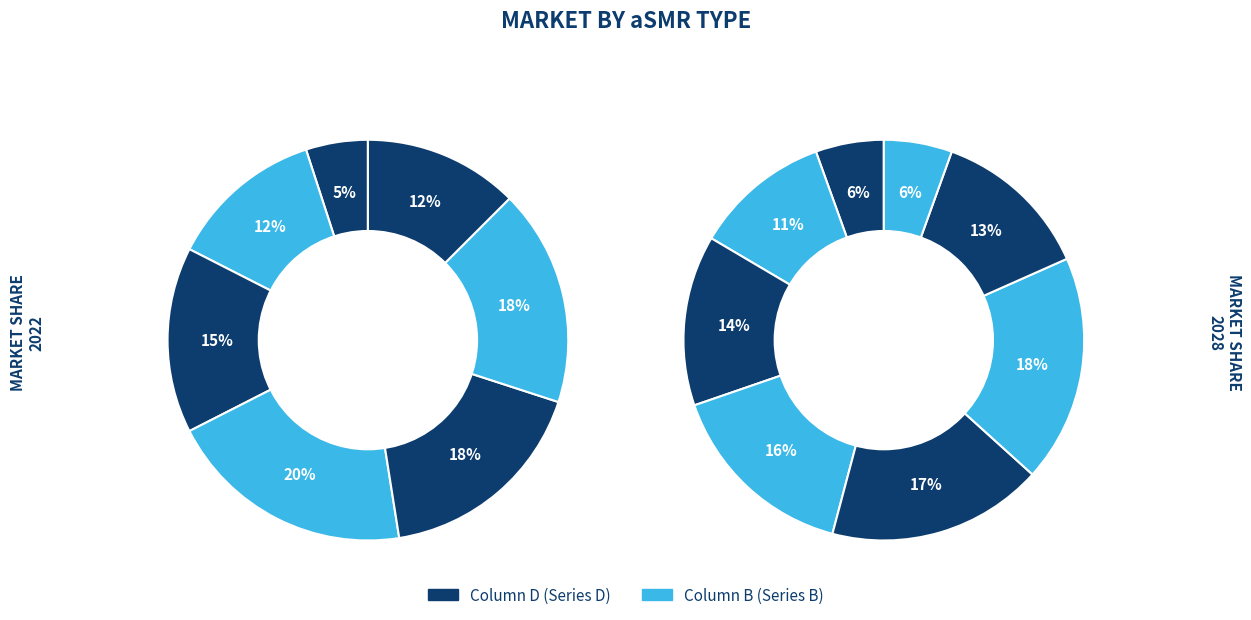

How many segments does this pie chart have?

8